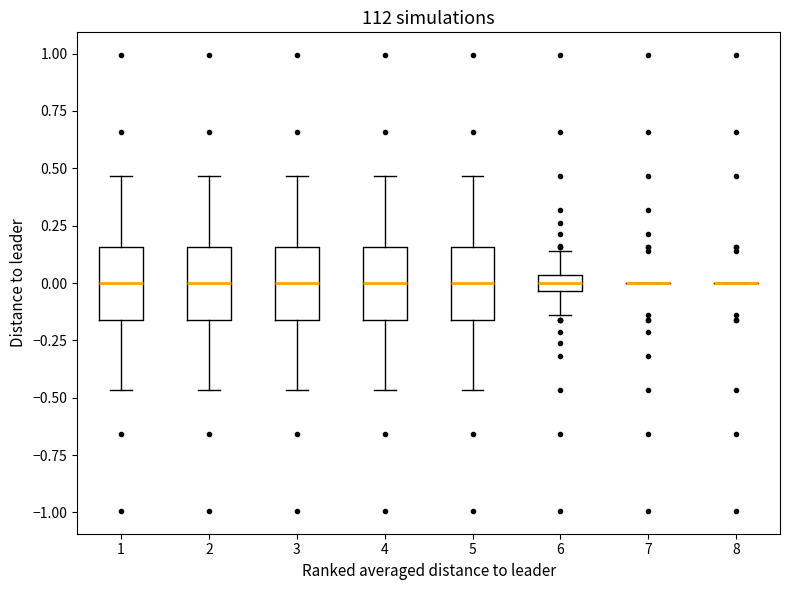

Where does the median line of the box at x = 1 sit on the y-axis? The values are not printed on the chart, so give them approximately, as read against the axis.

0.00